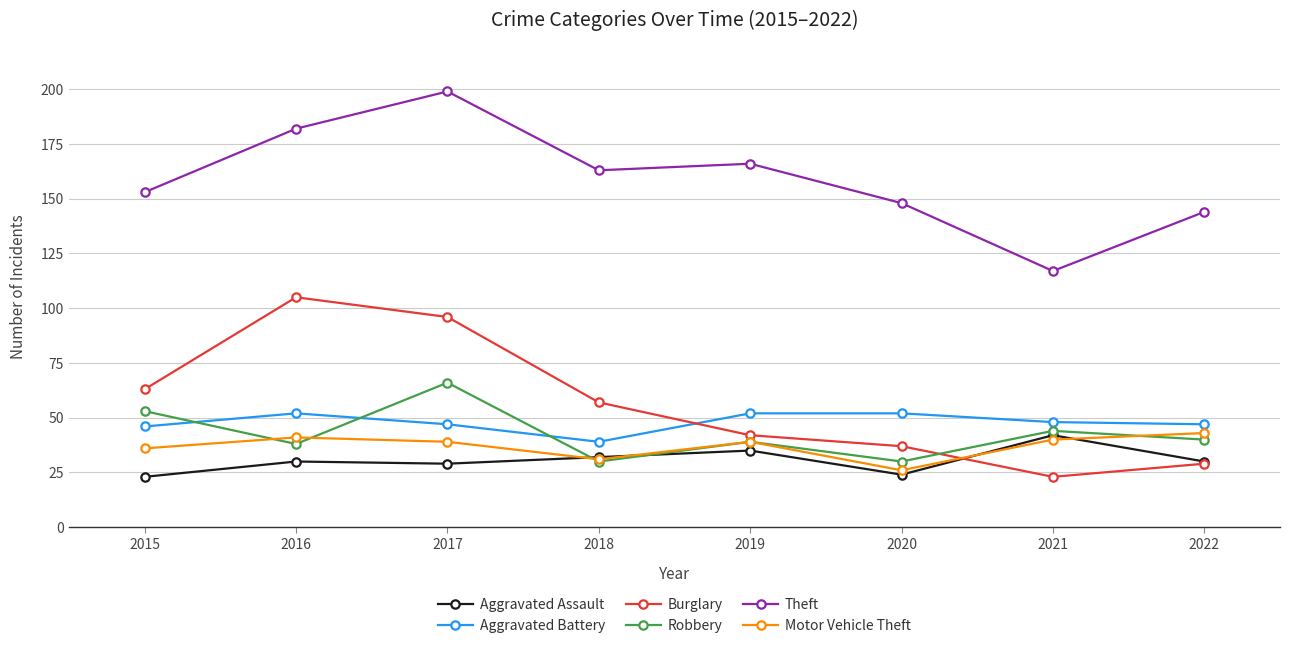

Which series changed the most between 2017 and 2021?

Theft